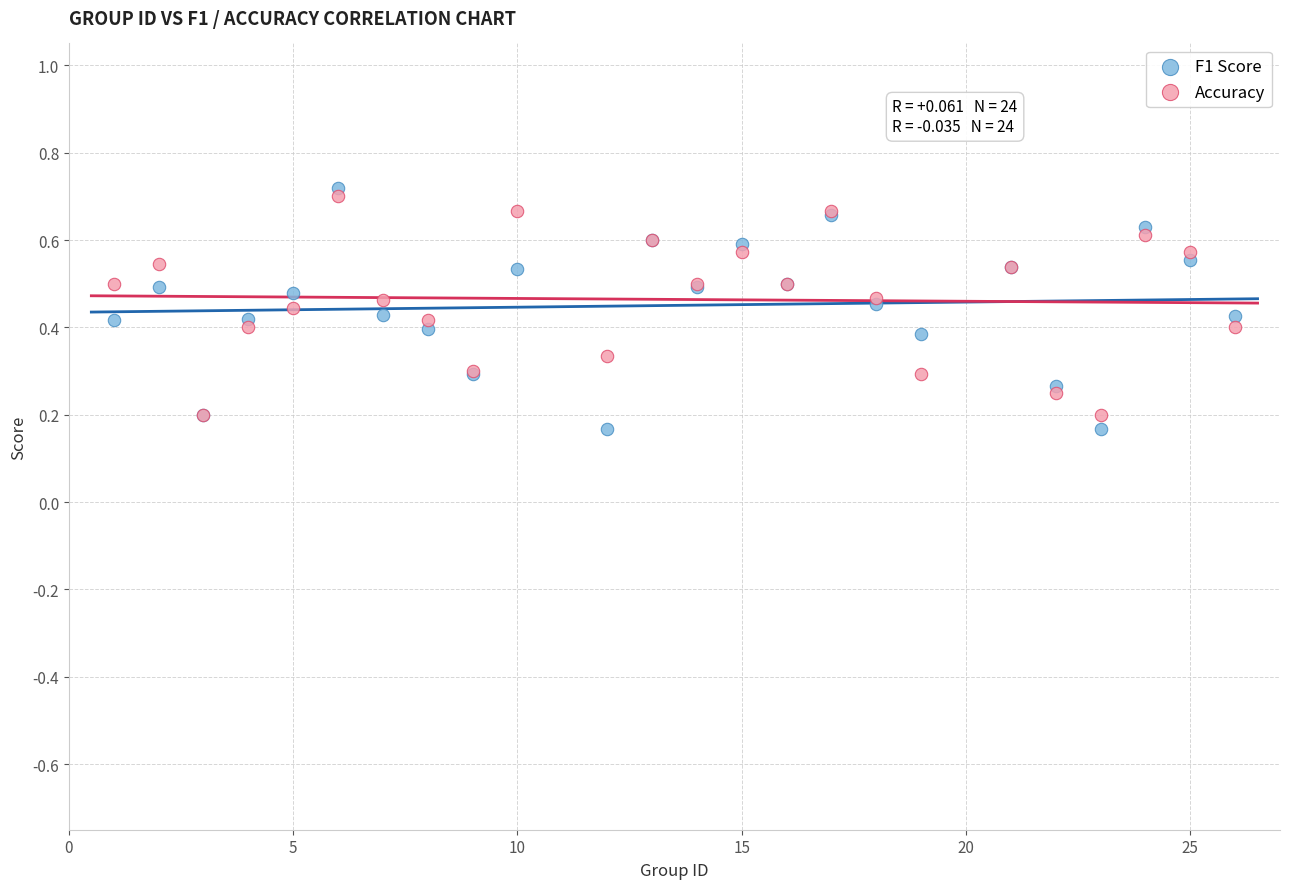

What are all the series names shown in the legend?

F1 Score, Accuracy